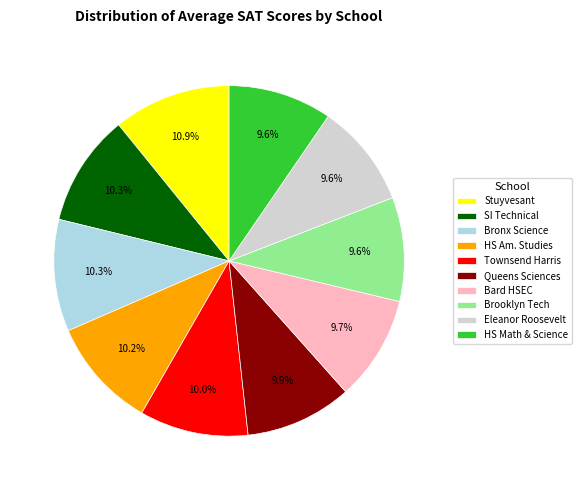

Which category has the biggest portion of the pie?

Stuyvesant